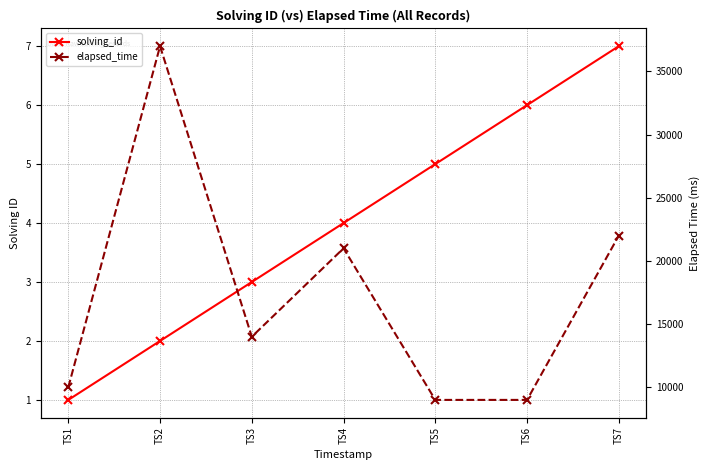

Which series has the largest range (max minus min)?

elapsed_time